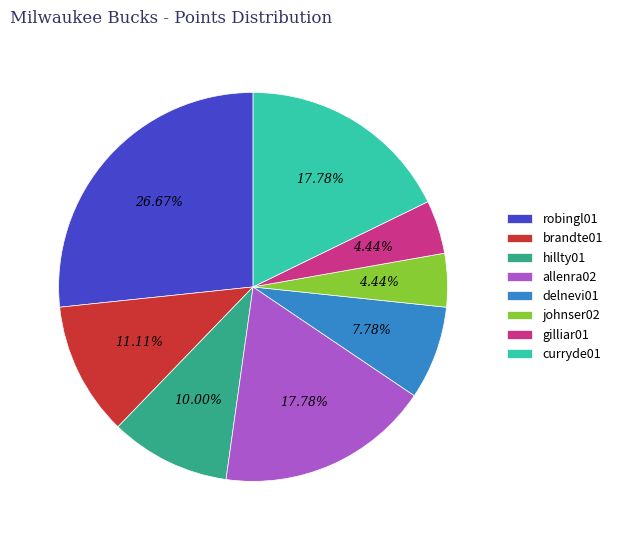

True or false: robingl01 accounts for 27% of the total.

True